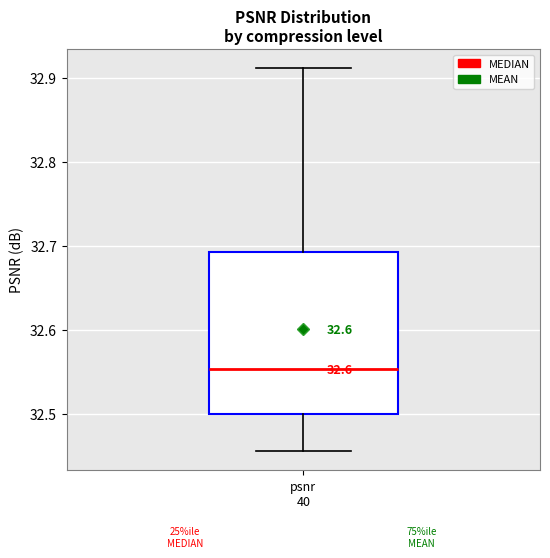

Read this box plot against the y-axis: the position of the median line, the range covered by the box, and the ends of both whiskers. The values are not printed on the chart, so give them approximately, as read against the axis.

median 32.55, box 32.50 to 32.69, whiskers 32.46 to 32.91